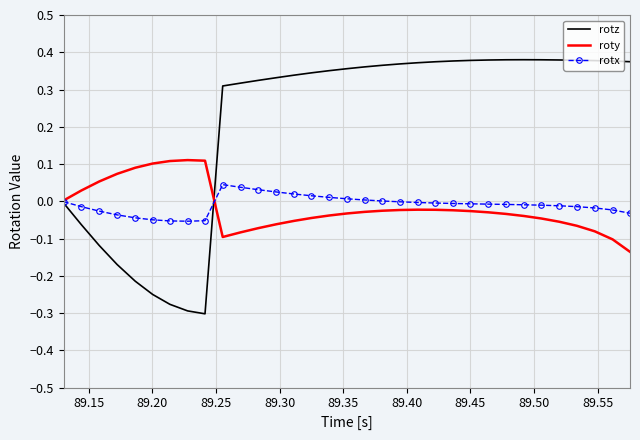

Which series has the largest total across all categories?

rotz